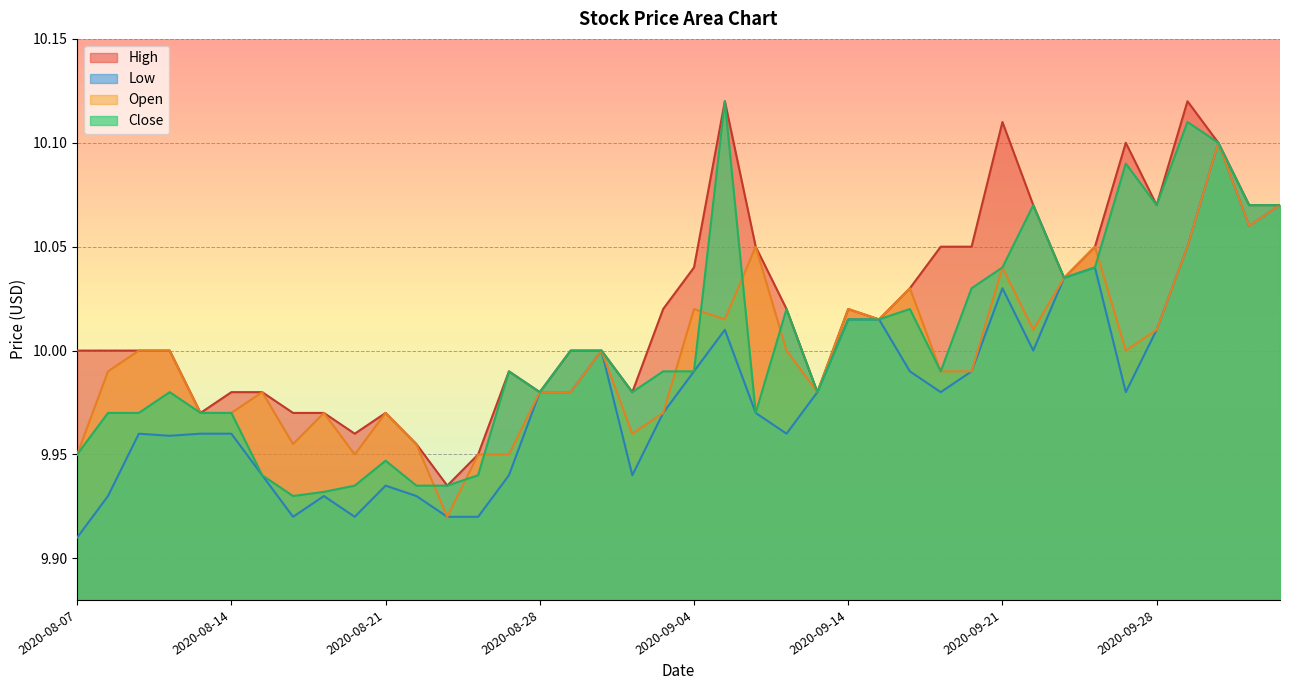

Is the value of Close at 2020-08-13 greater than the value of Low at 2020-09-10?

Yes